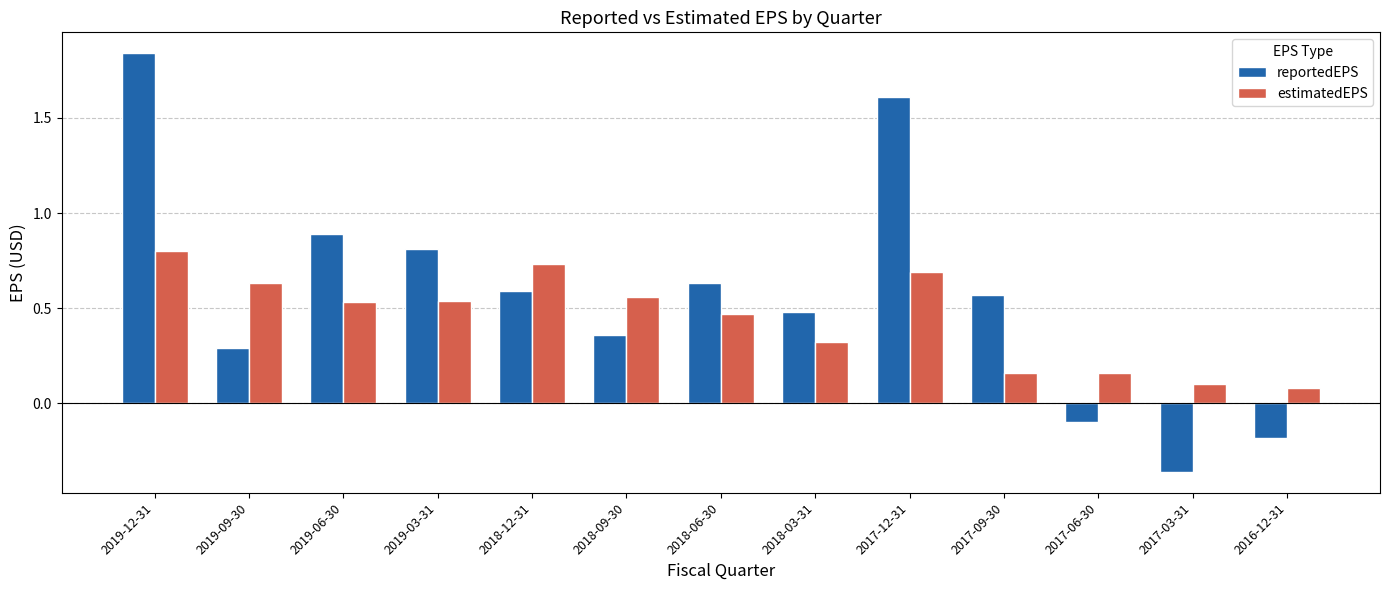

At how many categories does at least one series exceed 0?

13